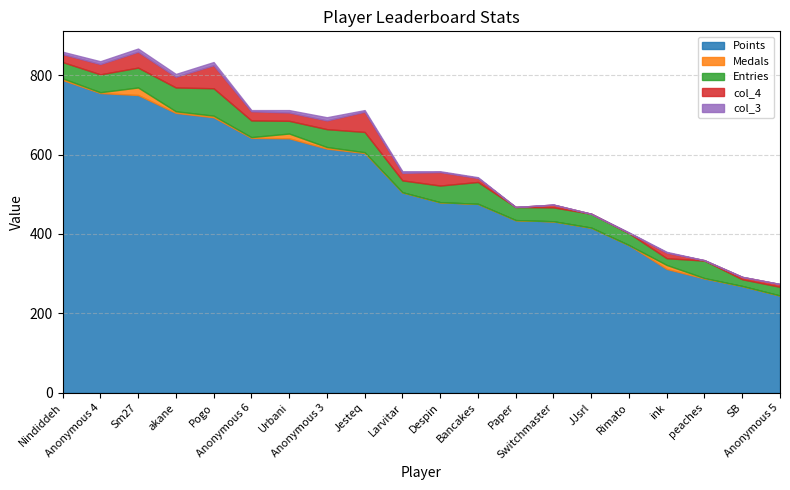

What is the label of the 6th point from the right?

JJsrl